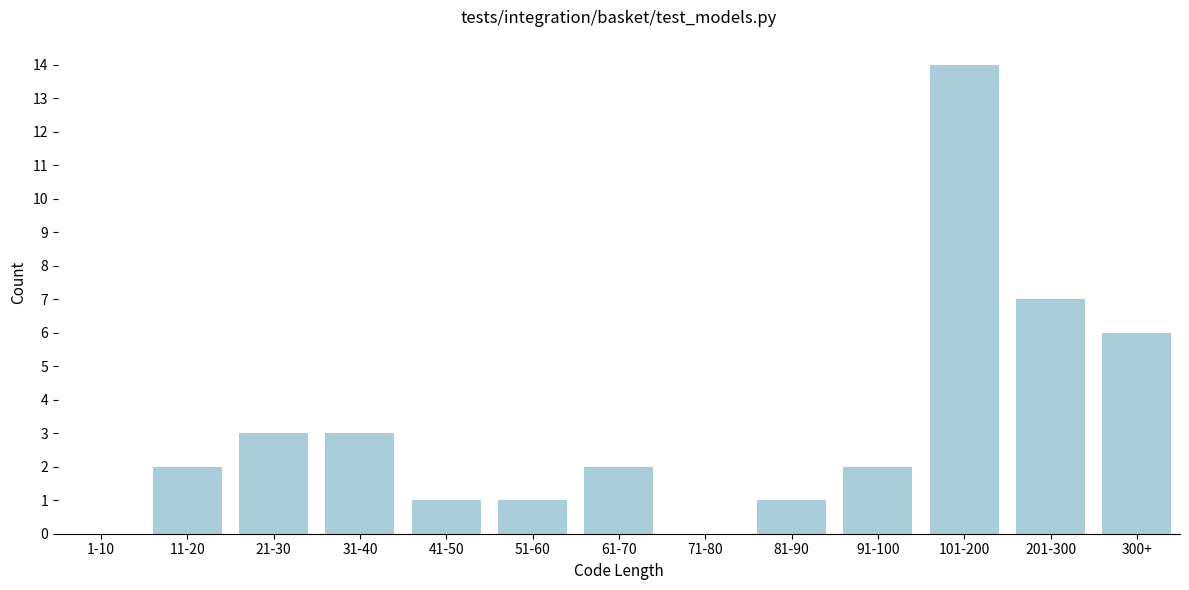

Reading left to right, extract all data points from this chart.

1-10=0	11-20=2	21-30=3	31-40=3	41-50=1	51-60=1	61-70=2	71-80=0	81-90=1	91-100=2	101-200=14	201-300=7	300+=6